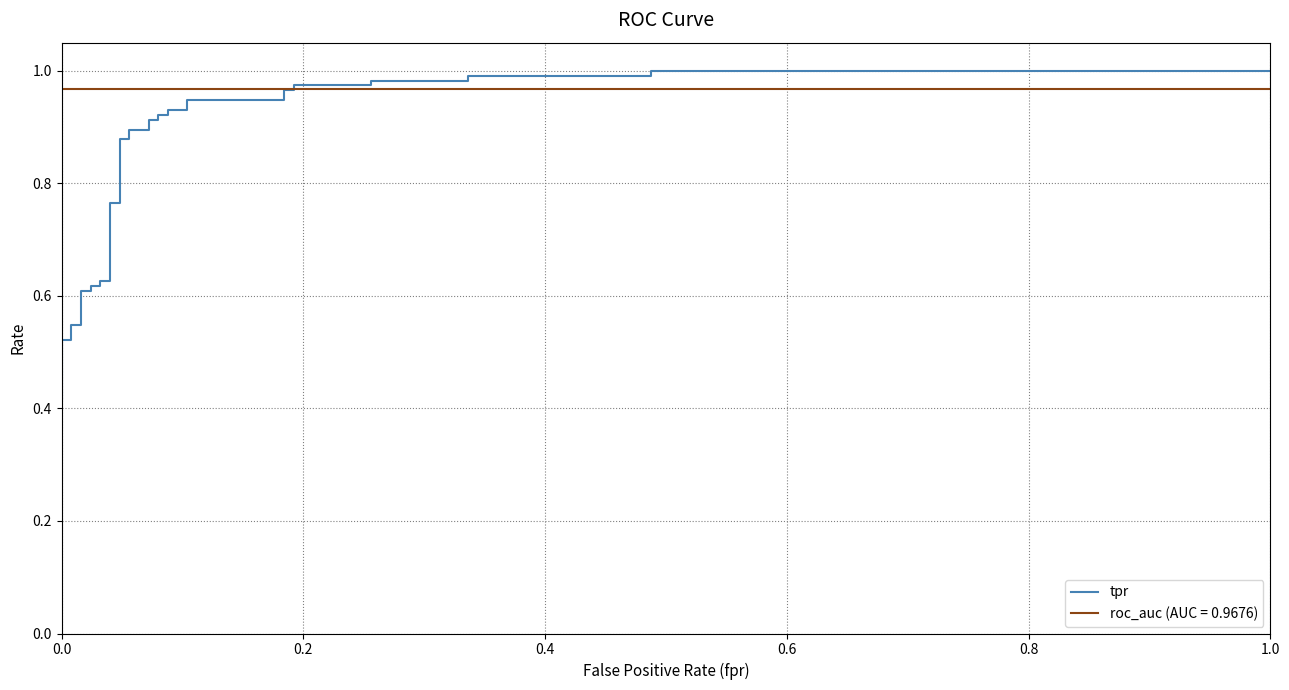

Does the chart have visible grid lines?

Yes